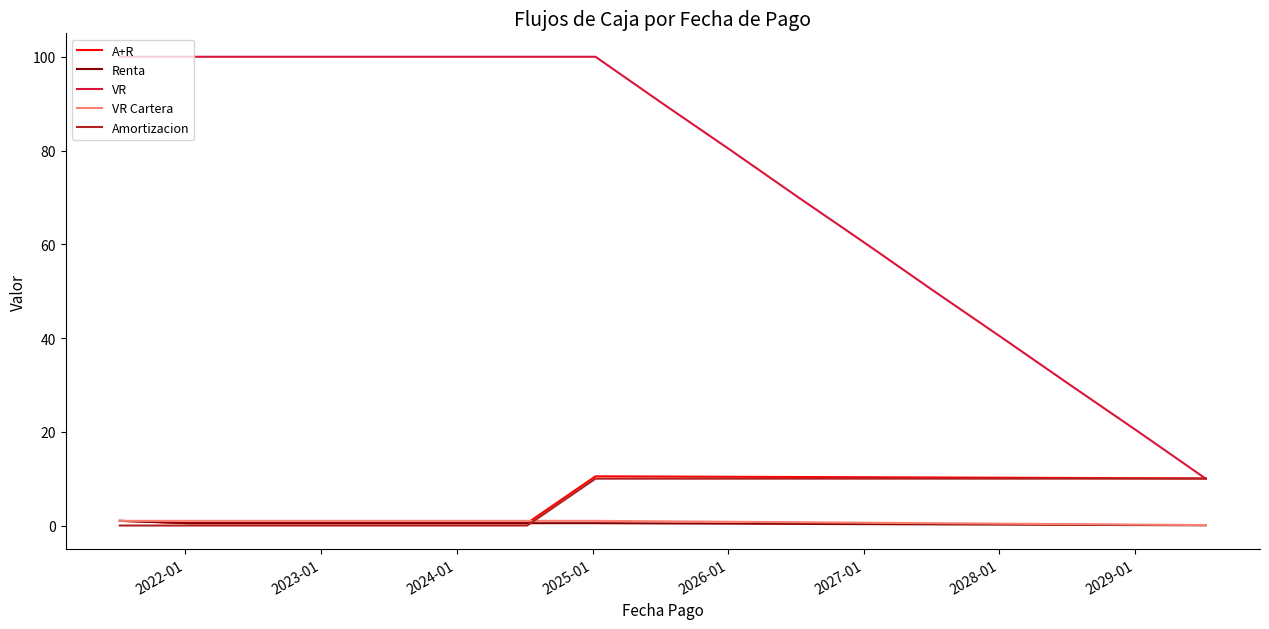

Which series has the largest range (max minus min)?

VR